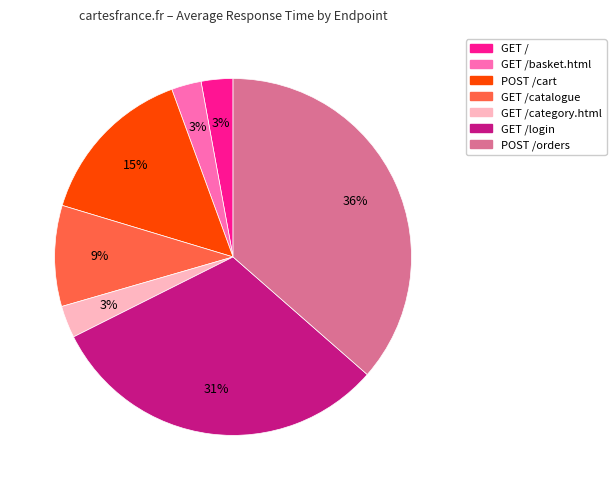

Which category has the biggest portion of the pie?

POST /orders